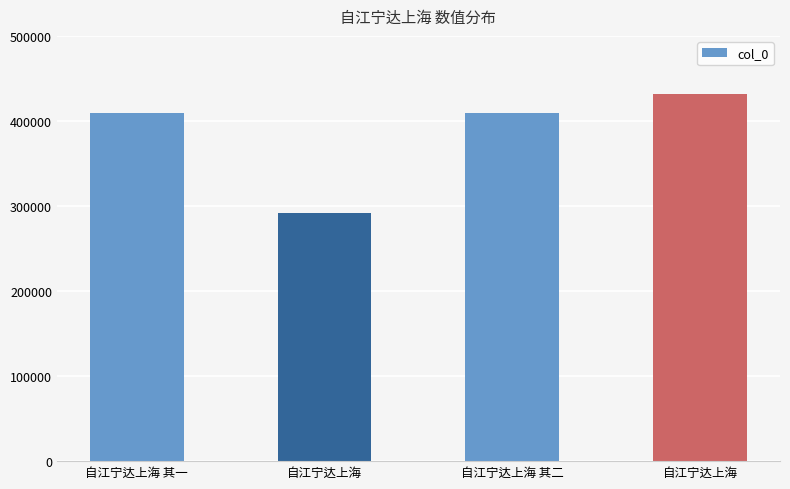

Count the number of data series in this chart.

1